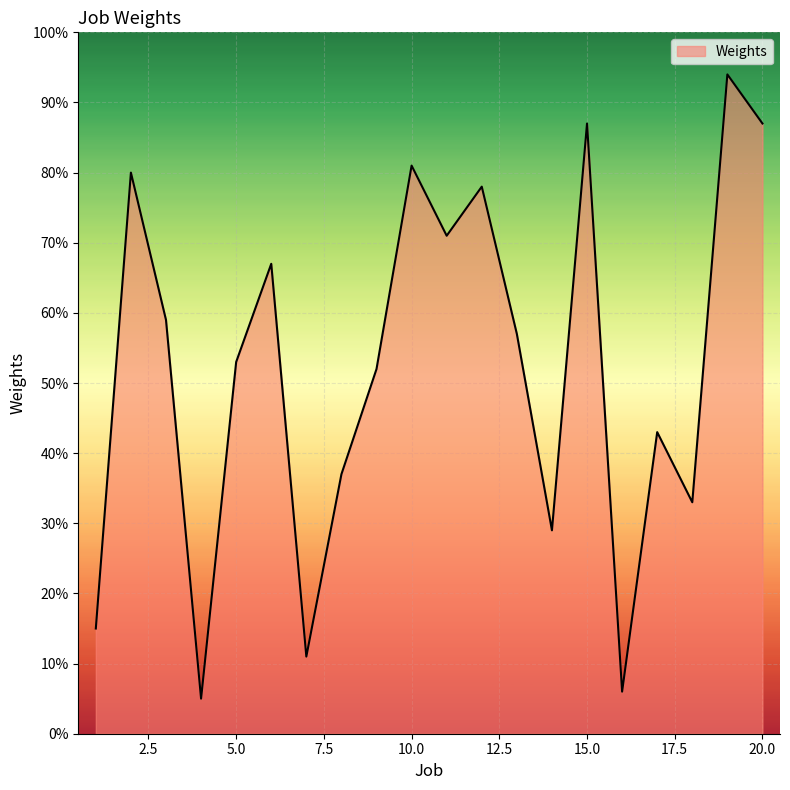

What is the difference between the maximum and minimum values?

89